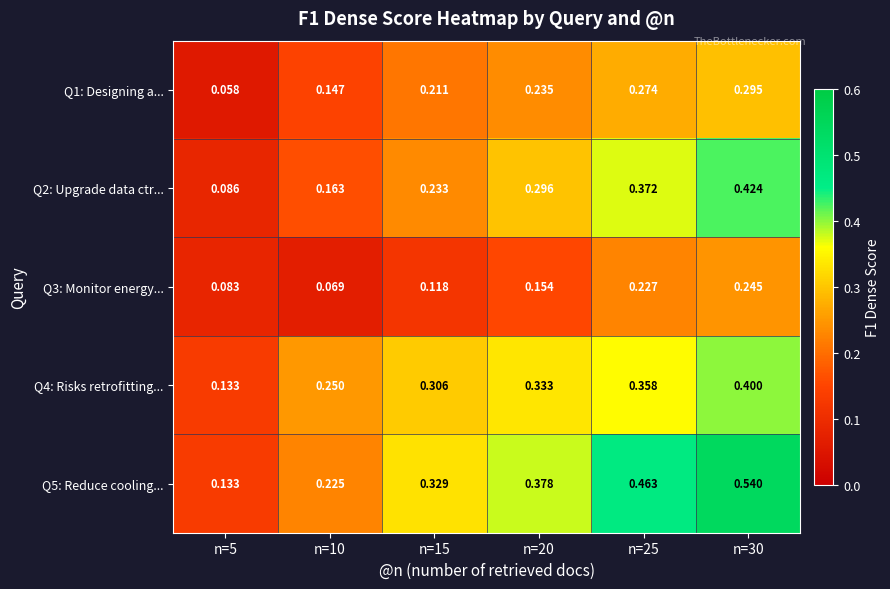

Is the value of Q2: Upgrade data ctr... at n=10 greater than the value of Q3: Monitor energy... at n=20?

Yes